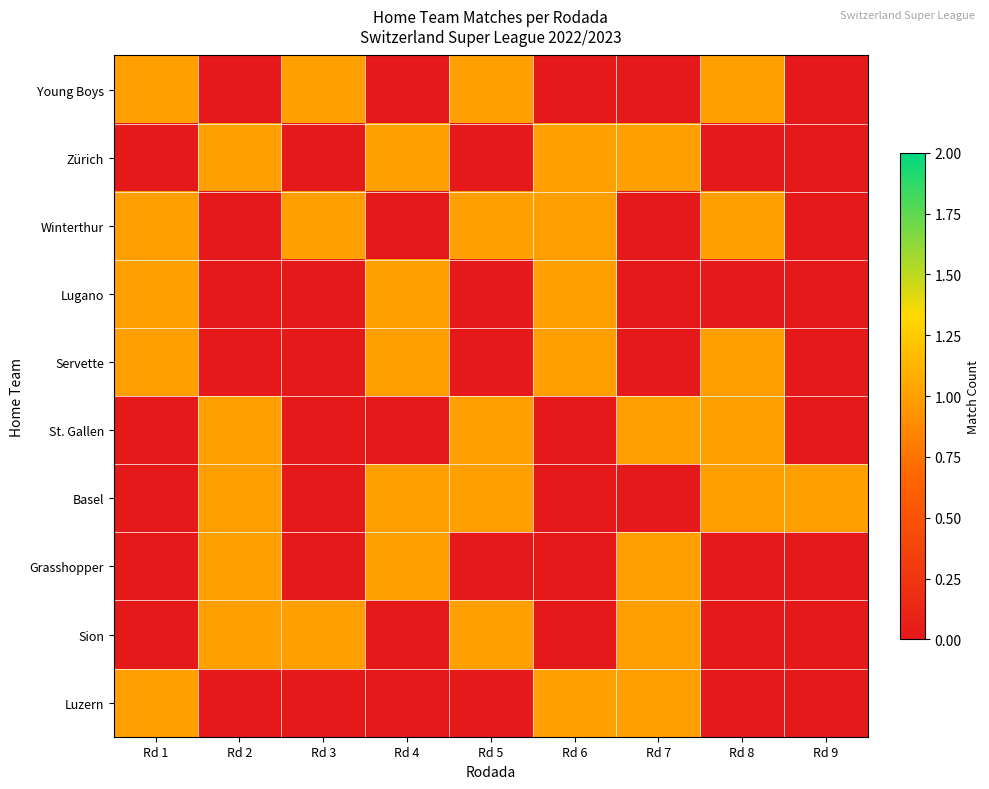

How many series are shown in this chart?

10